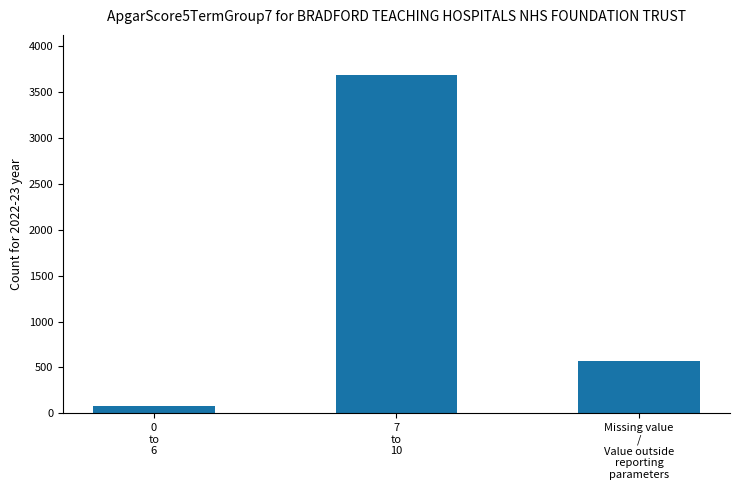

Which has a higher value, 7
to
10 or Missing value
/
Value outside
reporting
parameters?

7
to
10